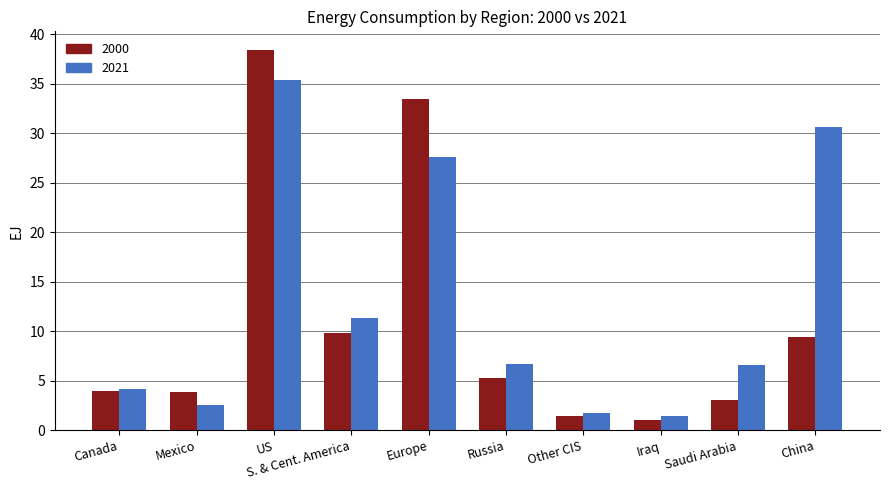

What is the minimum value for 2000?

1.0